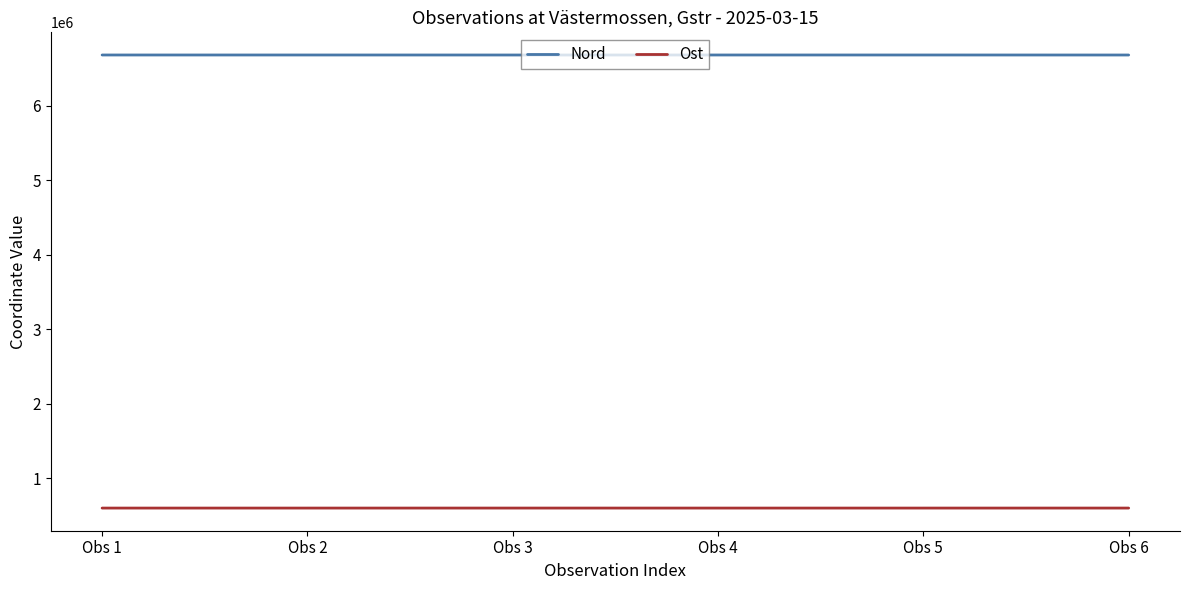

True or false: Nord has a value of 6681167 at Obs 6.

True